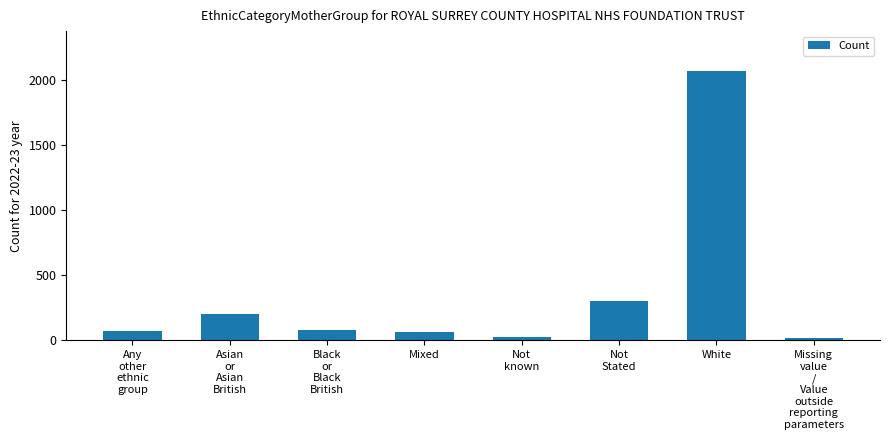

What is the sum of the values at Asian
or
Asian
British and Black
or
Black
British?

273